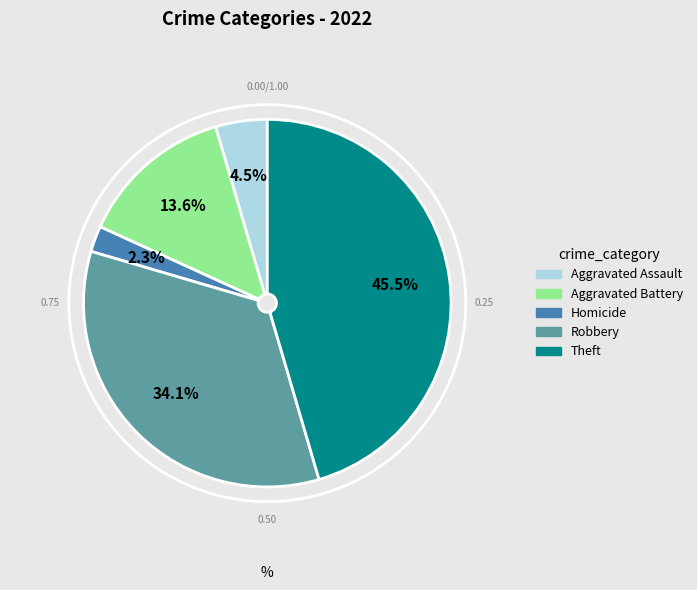

Does any single category account for the majority?

No